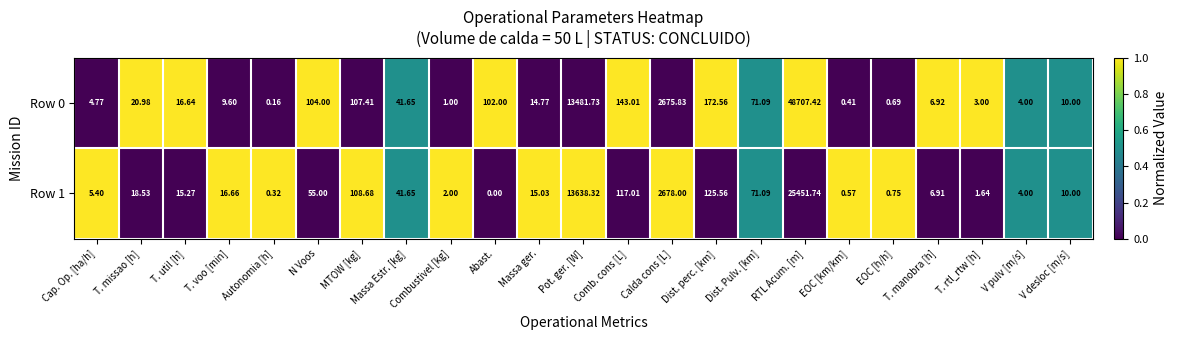

At which label does Row 1 reach its peak?

RTL Acum. [m]